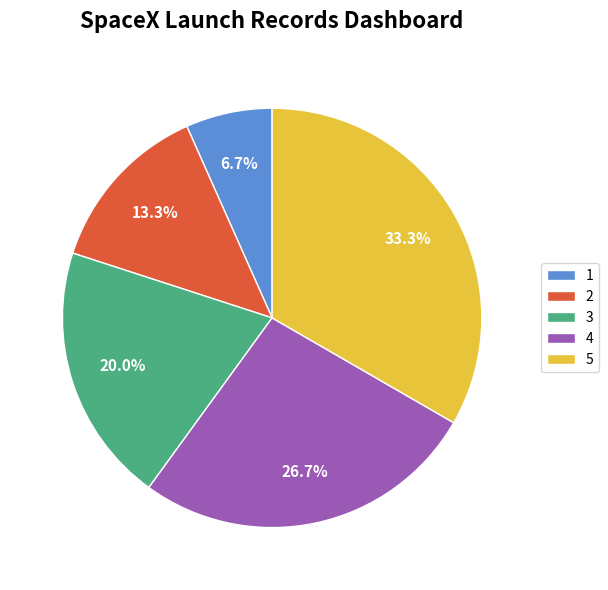

What portion of the pie excludes 3?

80.0%